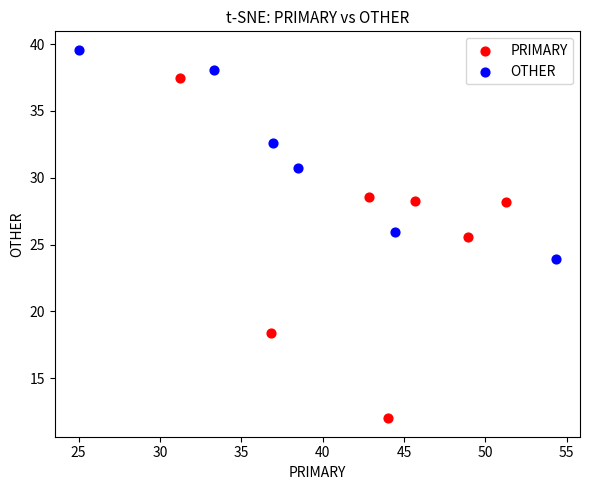

Which series contains the lowest Y value?

PRIMARY